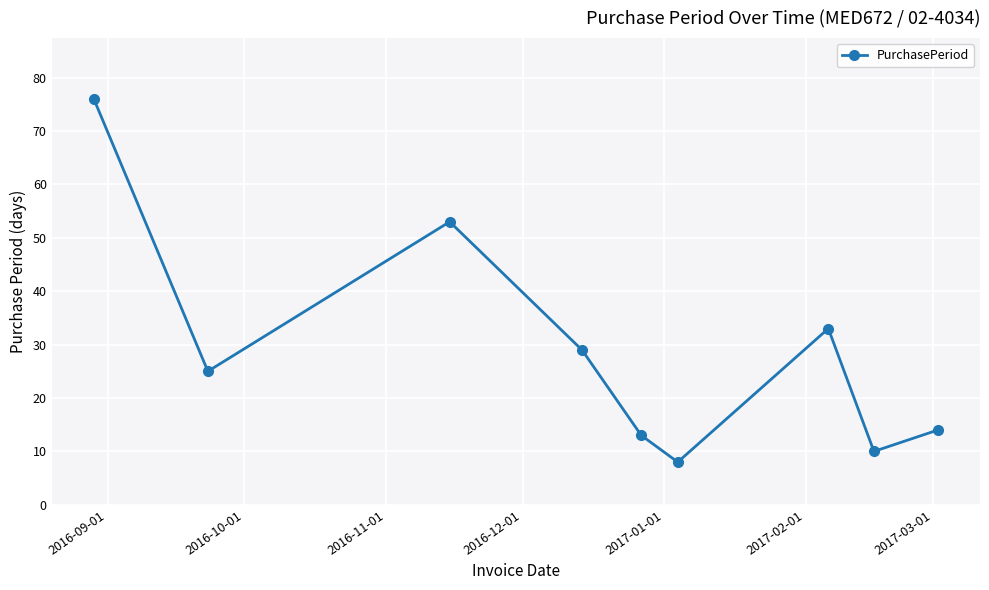

How many lines are shown in the chart?

1